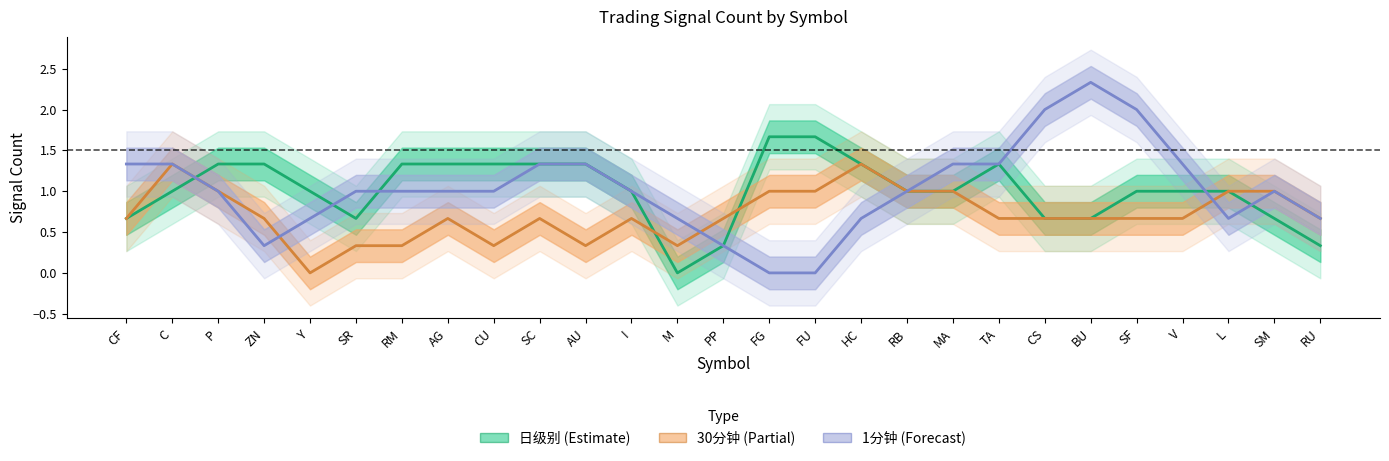

What is the difference between the maximum and minimum values in the 1分钟 (Forecast) series?

2.3